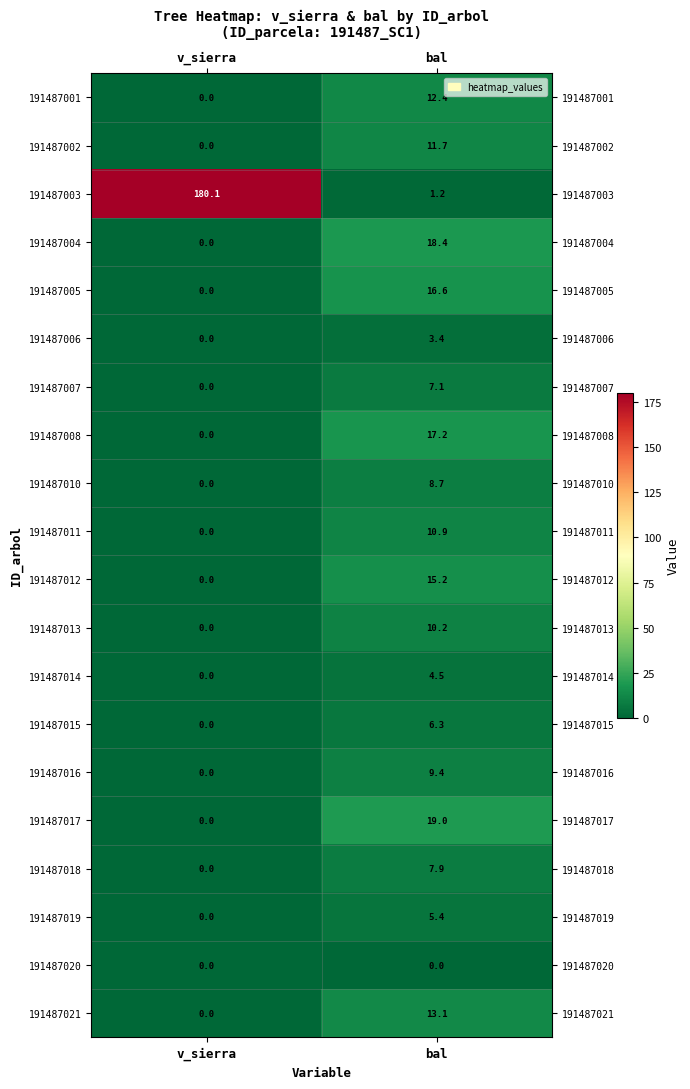

What is the highest value of the 191487001 series?

12.4